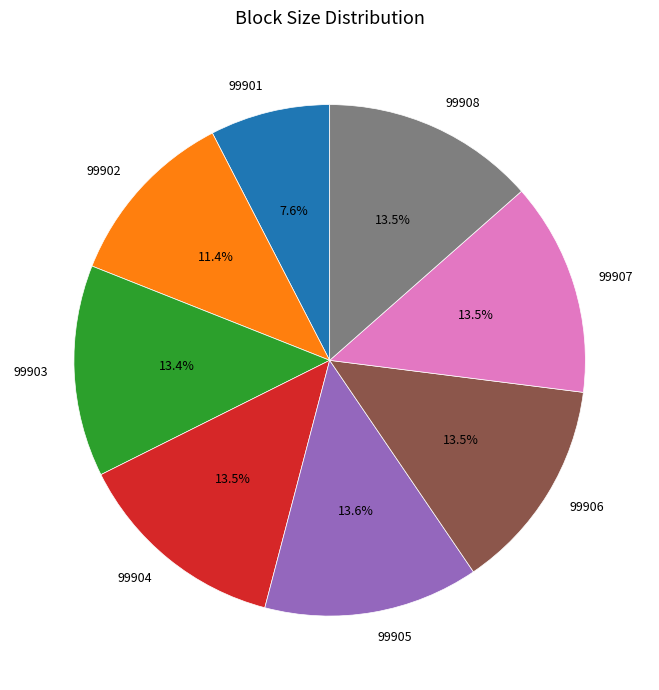

Does 99904 account for over 50% of the chart?

No